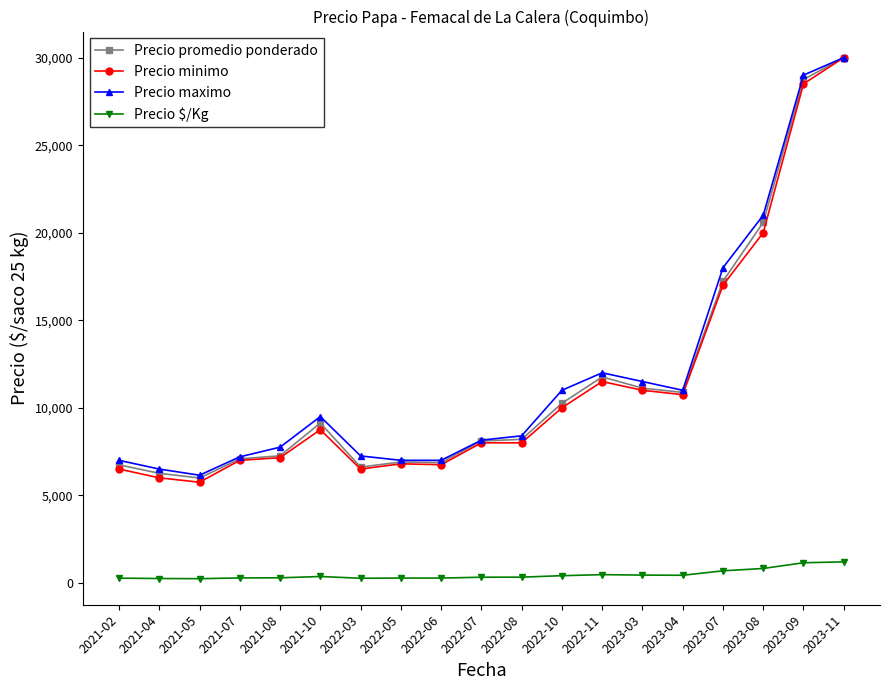

At how many categories does at least one series exceed 3199?

19